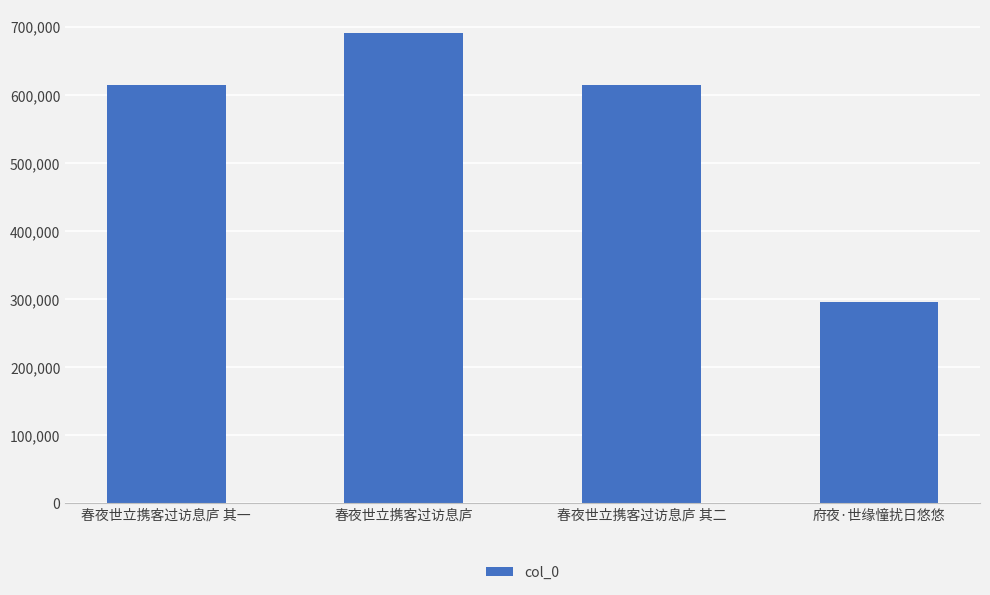

How many data points are less than 613858?

2